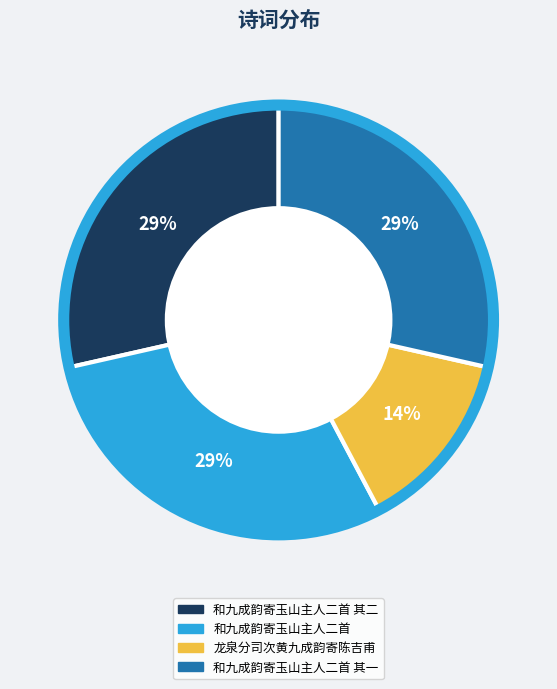

How many slices are in this pie chart?

4